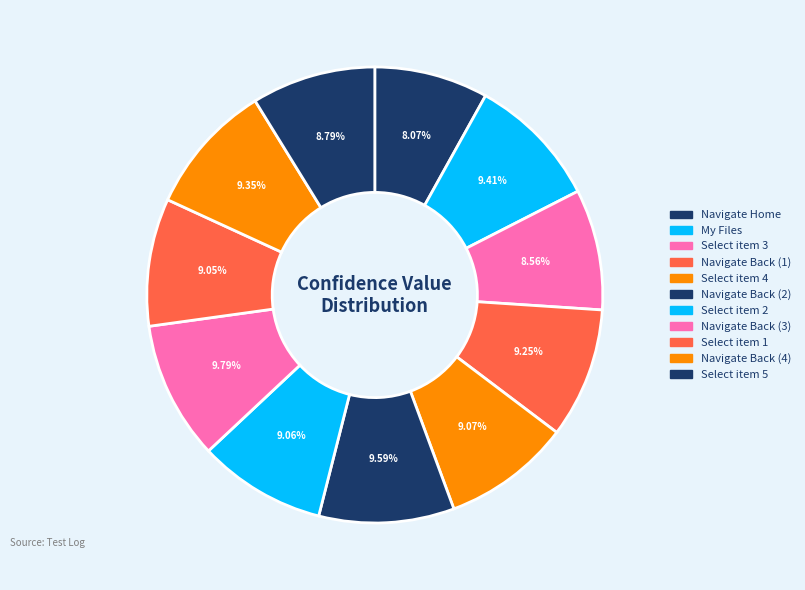

How many slices are in this pie chart?

11